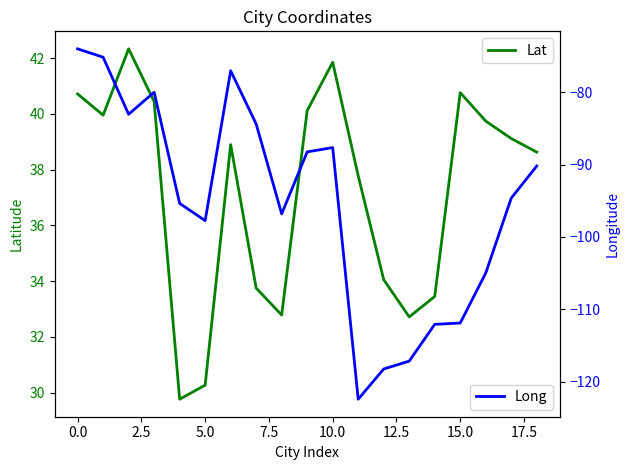

The value of Lat at 15.0 is 27.4. True or false?

False